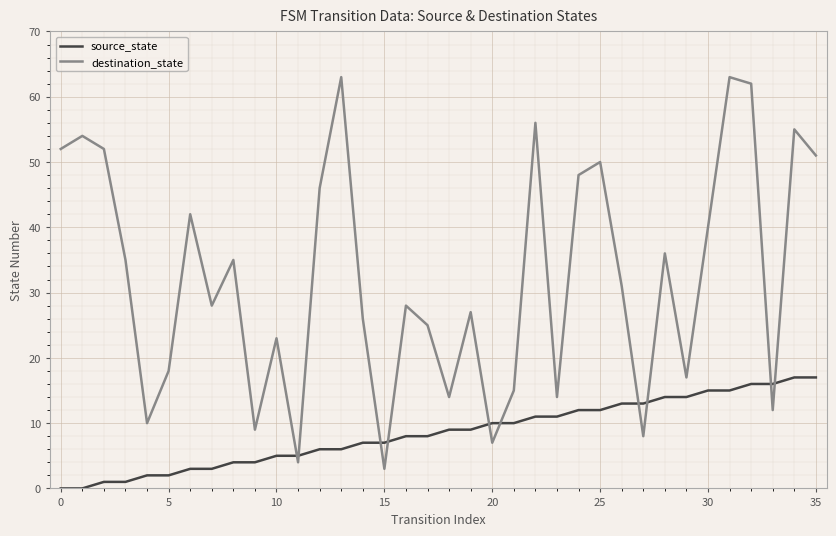

What are all the series names shown in the legend?

source_state, destination_state